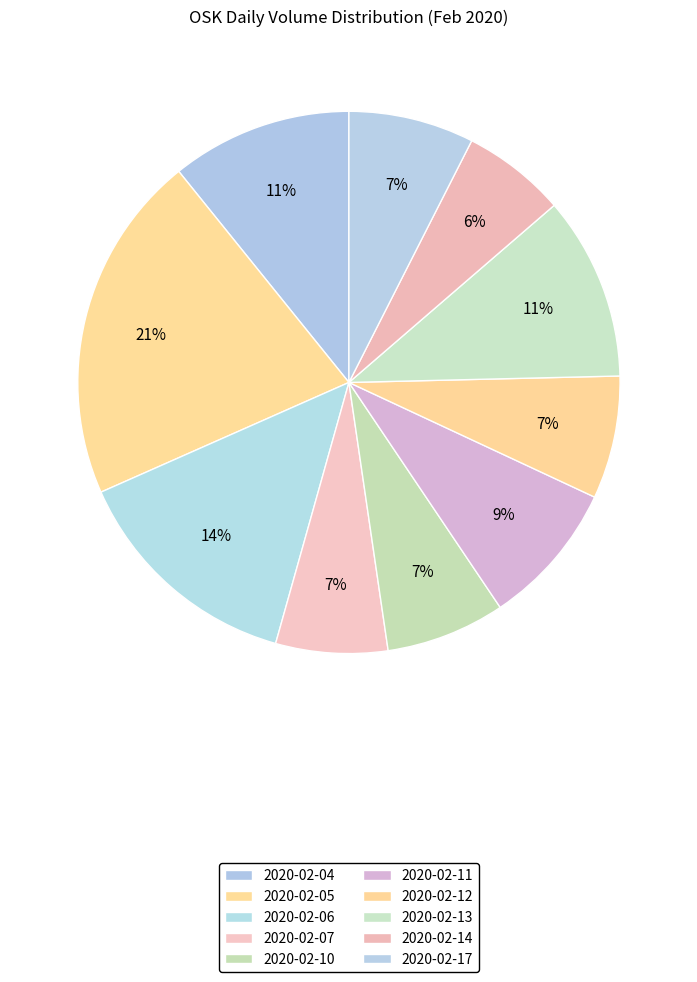

True or false: 2020-02-05 accounts for 29% of the total.

False